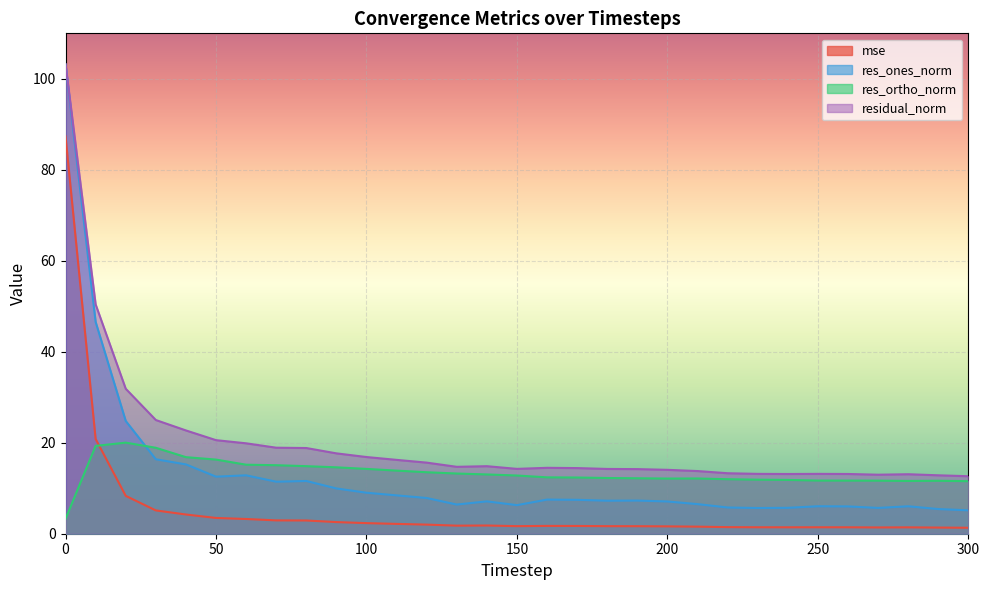

What is the highest value of the mse series?

87.4